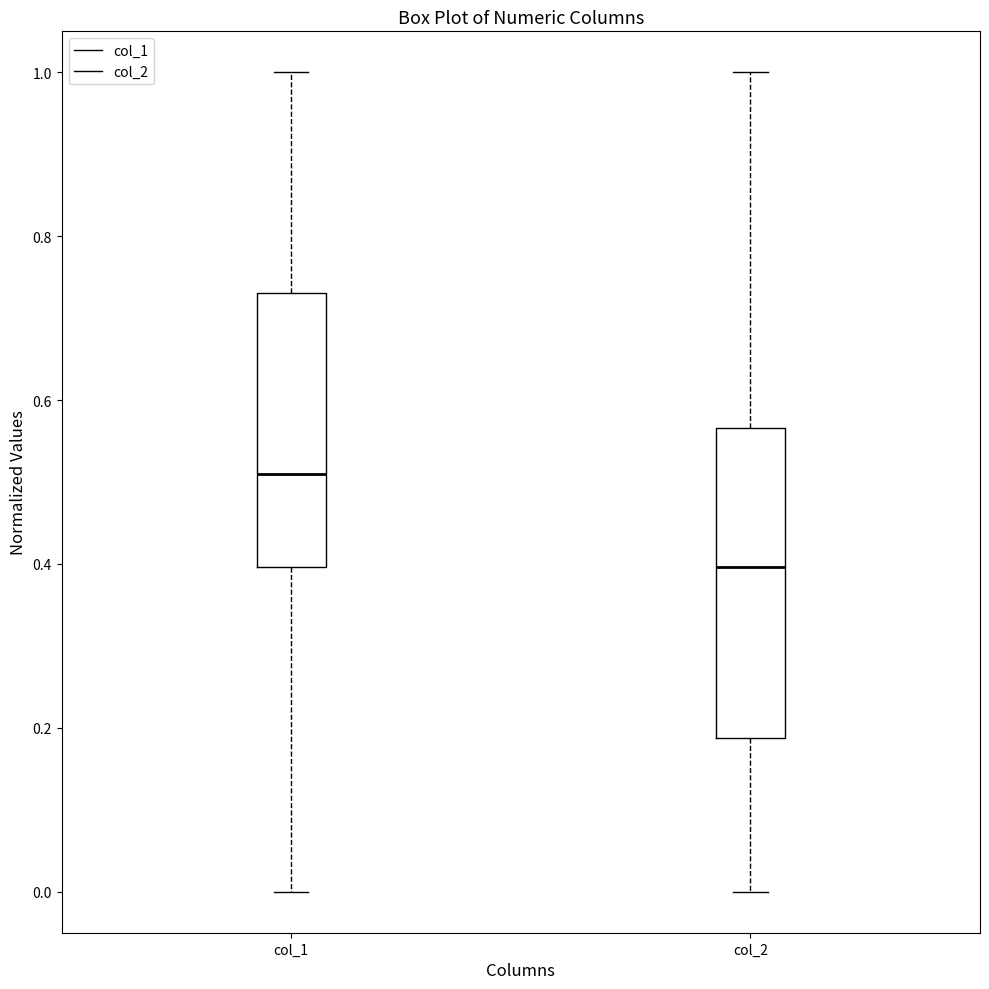

Reading left to right, read every box against the y-axis: the position of its median line, the range the box covers, and the ends of its whiskers. The values are not printed on the chart, so give them approximately, as read against the axis.

col_1: median 0.50, box 0.40 to 0.74, whiskers 0.00 to 1.00
col_2: median 0.40, box 0.18 to 0.56, whiskers 0.00 to 1.00